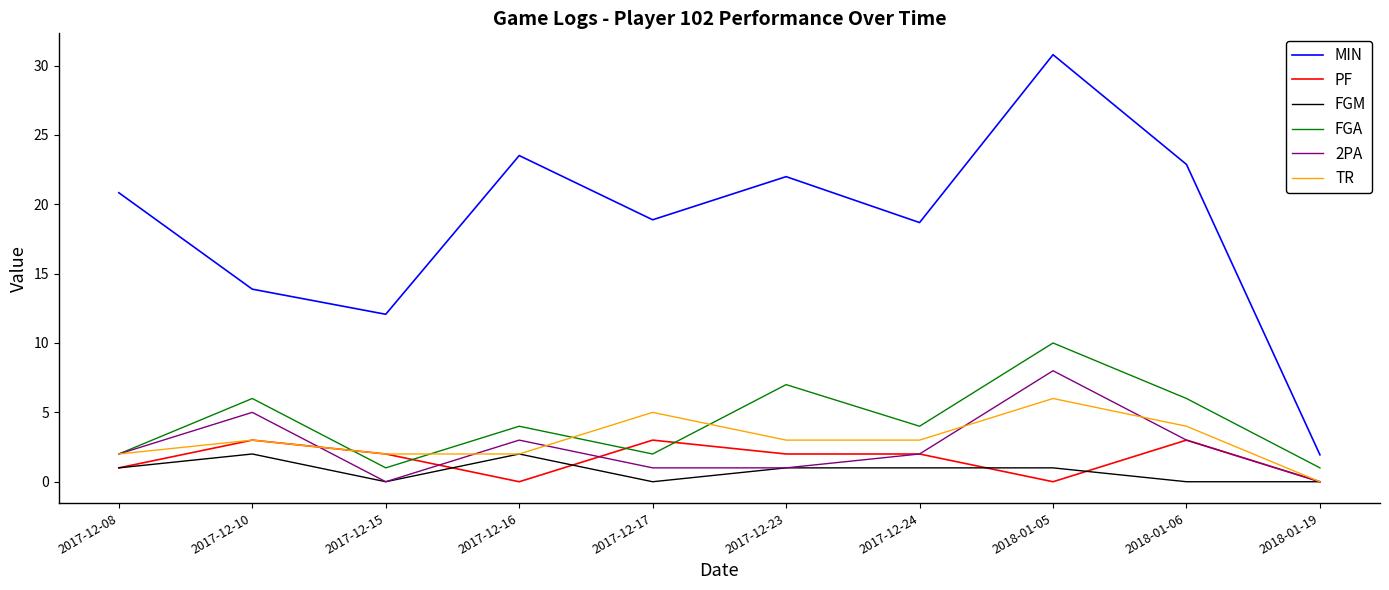

At how many categories does at least one series exceed 8?

9